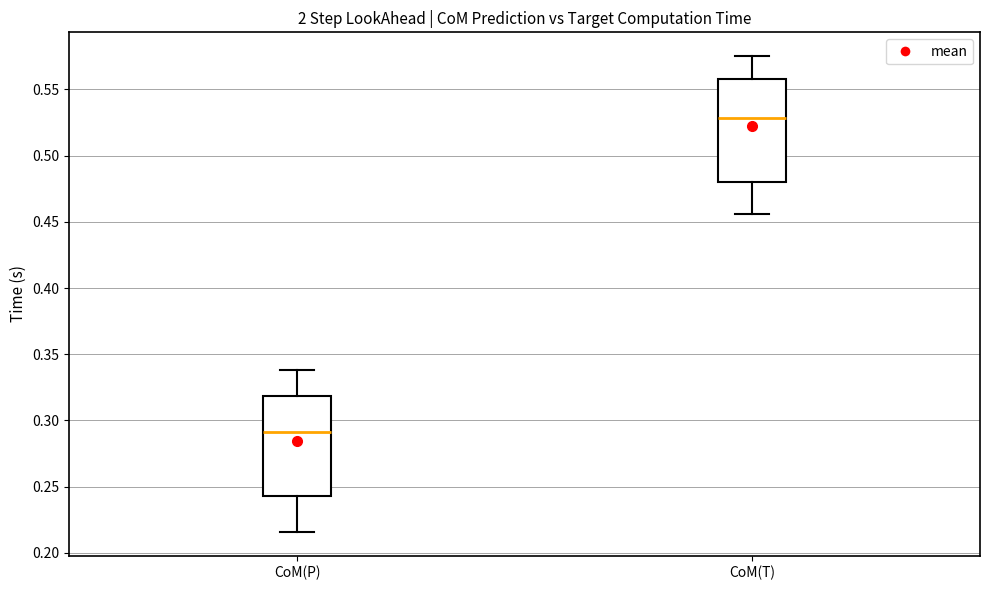

Reading left to right, transcribe this box plot: for each box, give where its median line is, the range the box spans, and where its two whiskers end, as read against the y-axis. The values are not printed on the chart, so give them approximately, as read against the axis.

CoM(P): median 0.290, box 0.245 to 0.320, whiskers 0.215 to 0.340
CoM(T): median 0.530, box 0.480 to 0.560, whiskers 0.455 to 0.575